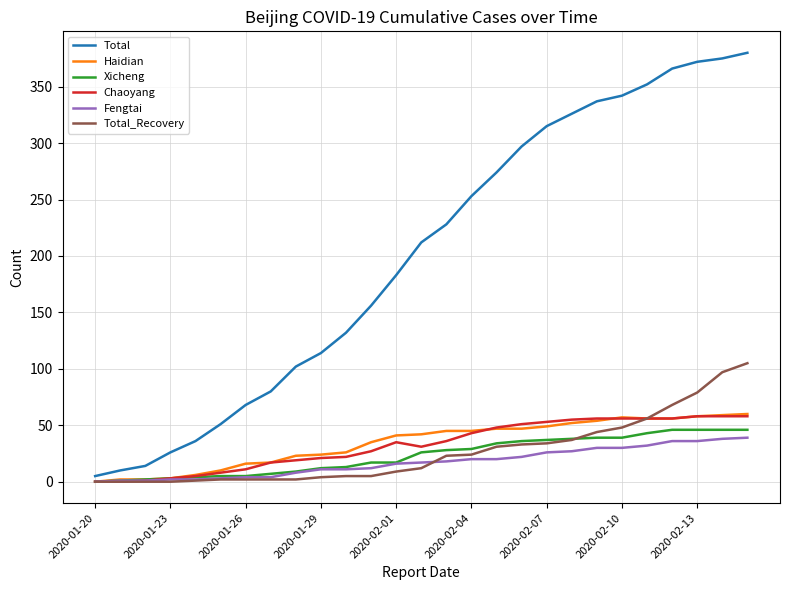

After their last crossing, which series has the higher values: Xicheng or Total_Recovery?

Total_Recovery